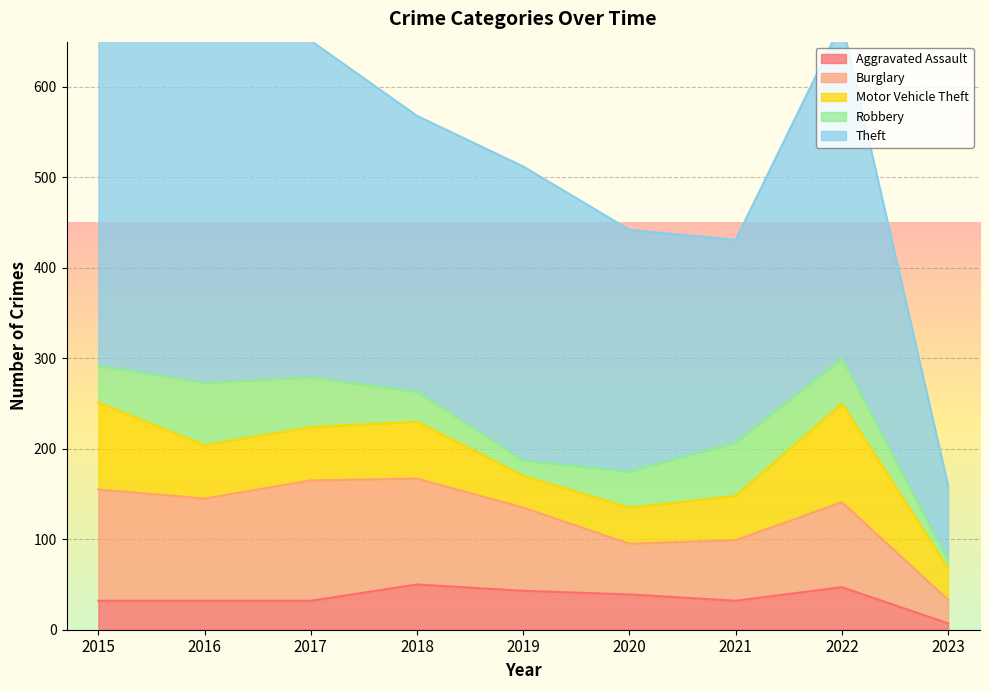

Is it true that Aggravated Assault equals 43 at 2019?

True